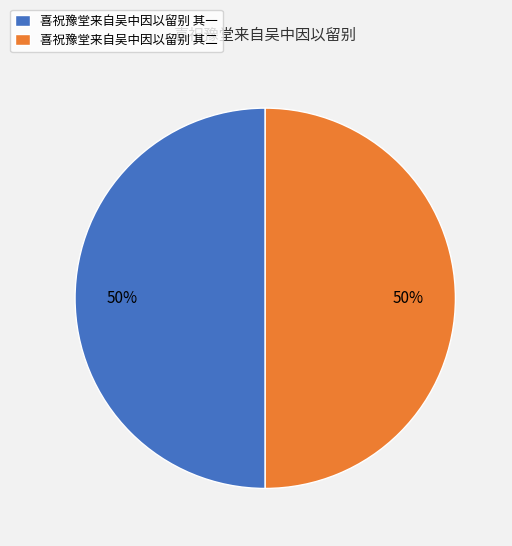

Approximately how many times larger is the value at 喜祝豫堂来自吴中因以留别 其二 compared to 喜祝豫堂来自吴中因以留别 其一?

1.0